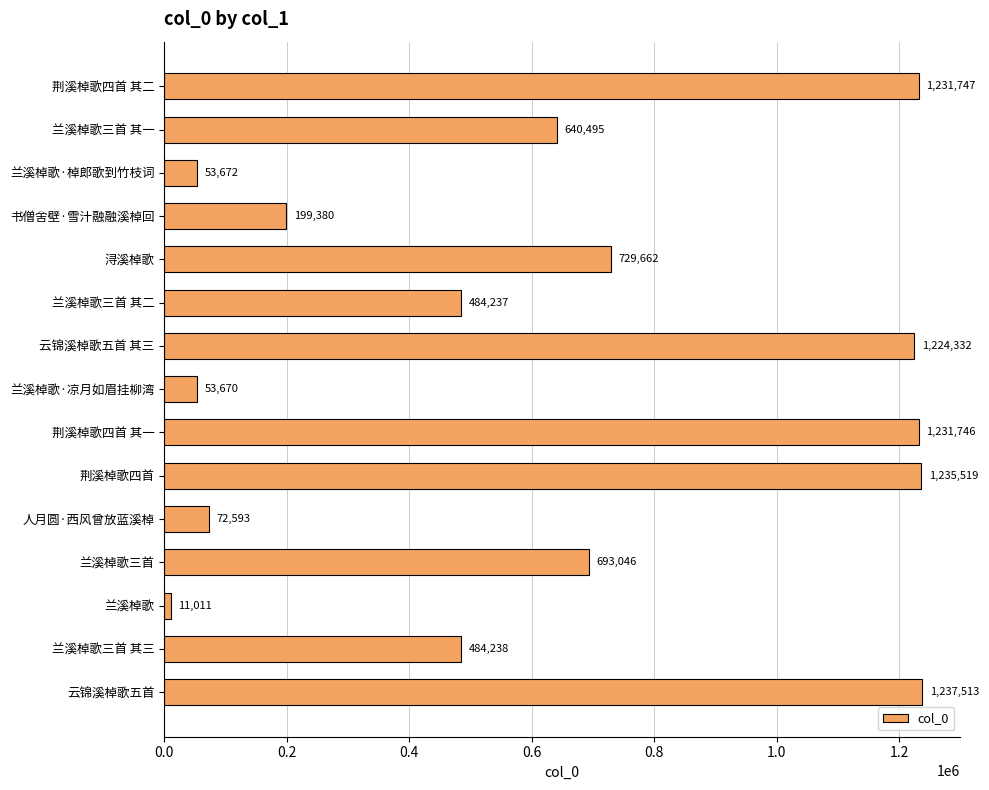

At which label is the value closest to 624262?

兰溪棹歌三首 其一